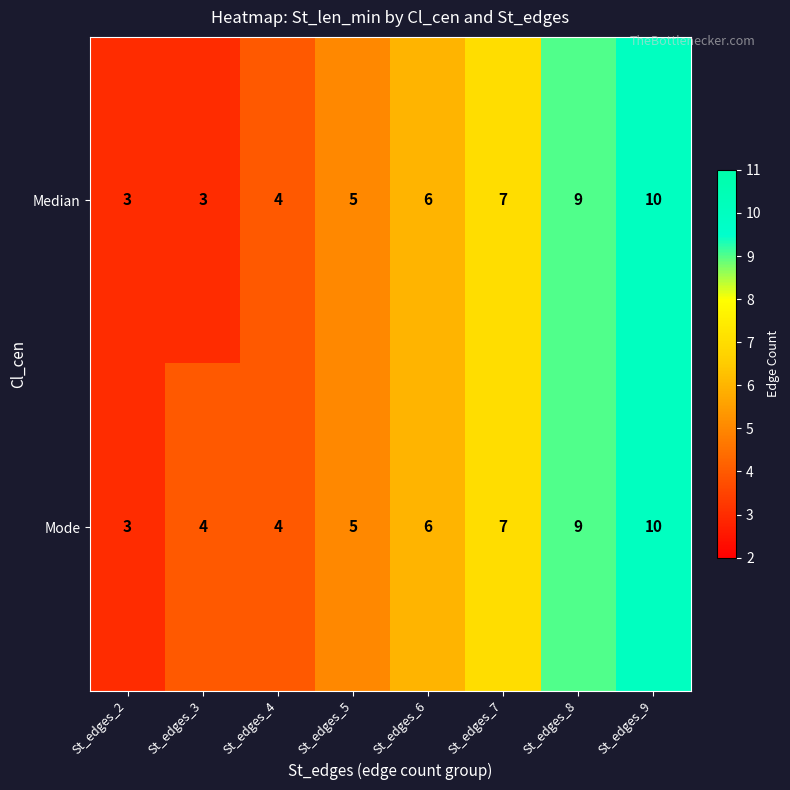

Which category has the highest value in the Median series?

St_edges_9